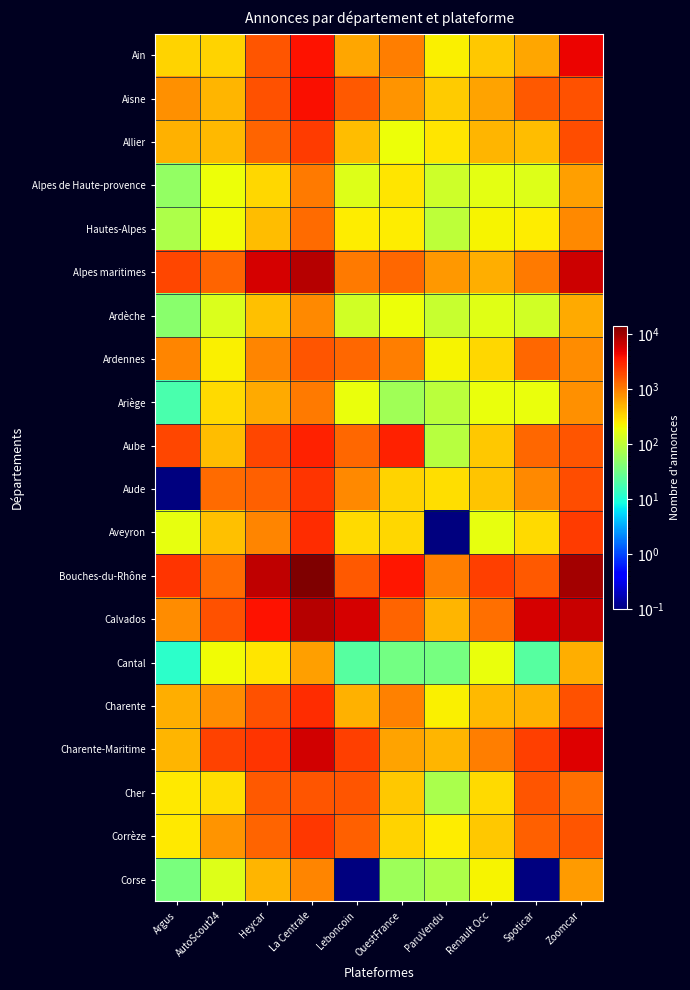

What is the total value across all series at Spoticar?

21007.1